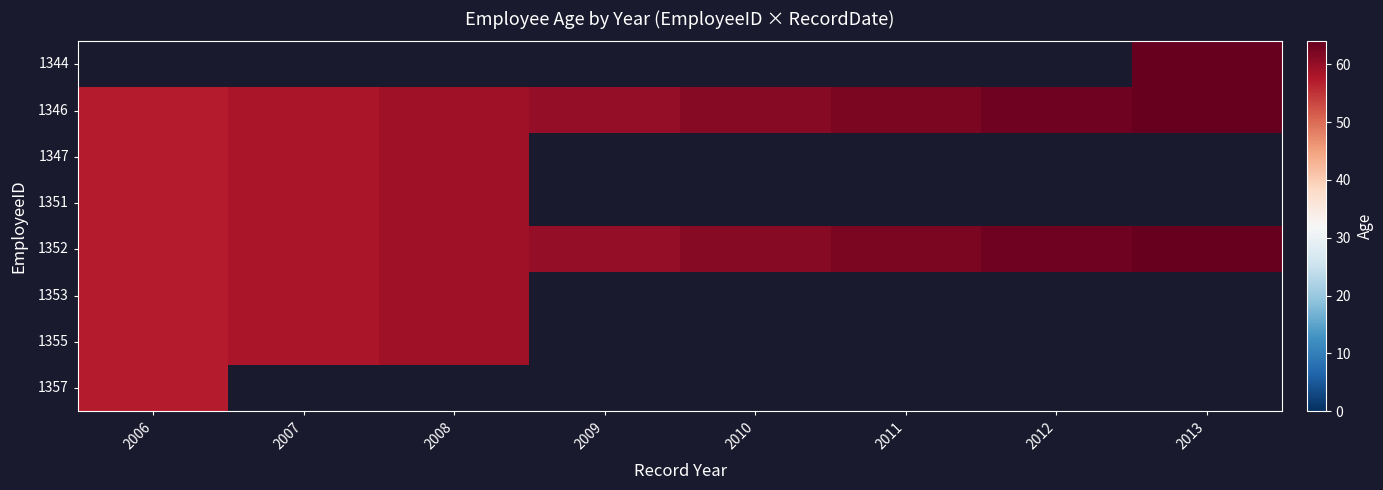

Is it true that 1346 equals 59.0 at 2008?

True